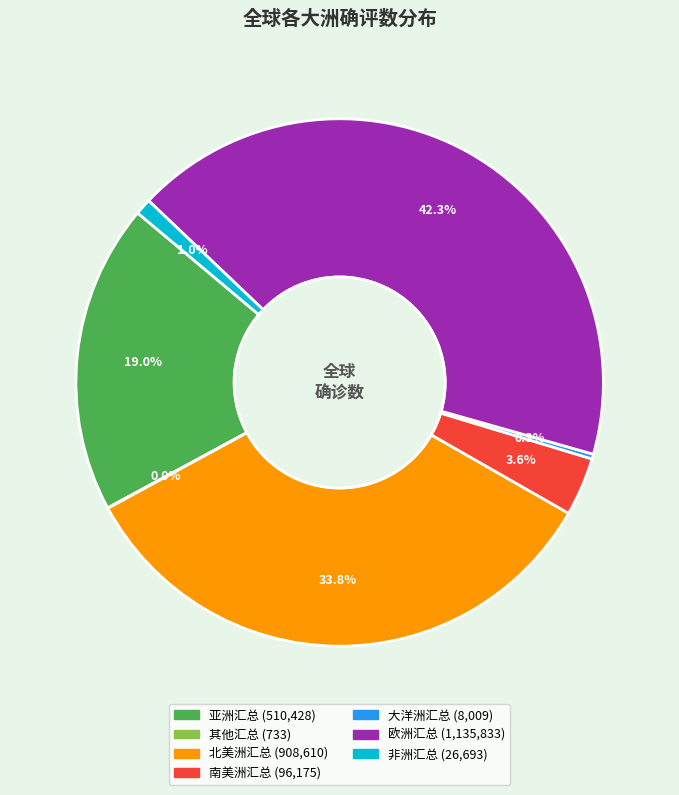

Approximately how many times larger is the value at 非洲汇总 compared to 大洋洲汇总?

3.3